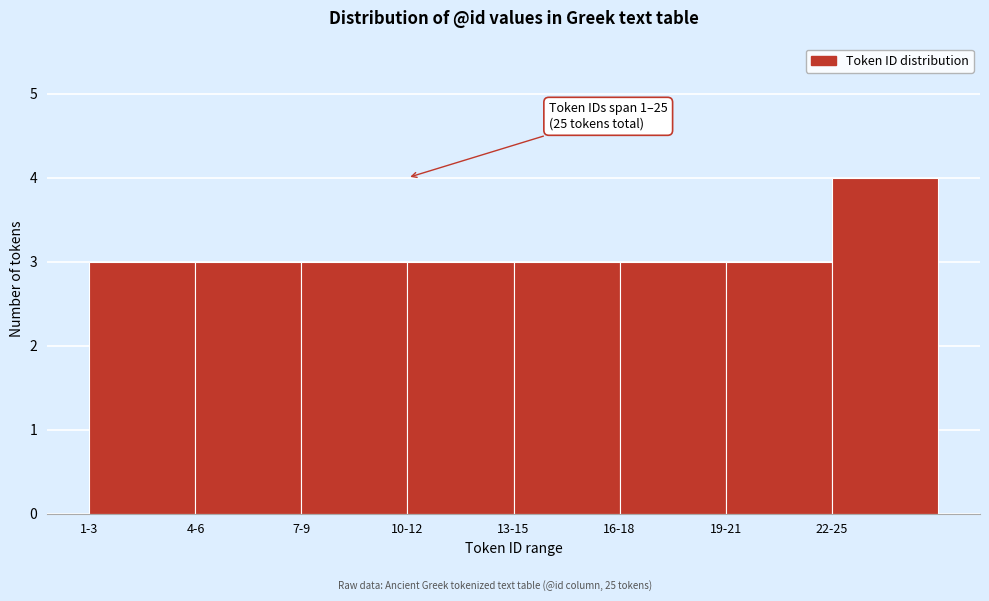

Reading left to right, list all the values displayed in this chart.

1-3=3	4-6=3	7-9=3	10-12=3	13-15=3	16-18=3	19-21=3	22-25=4